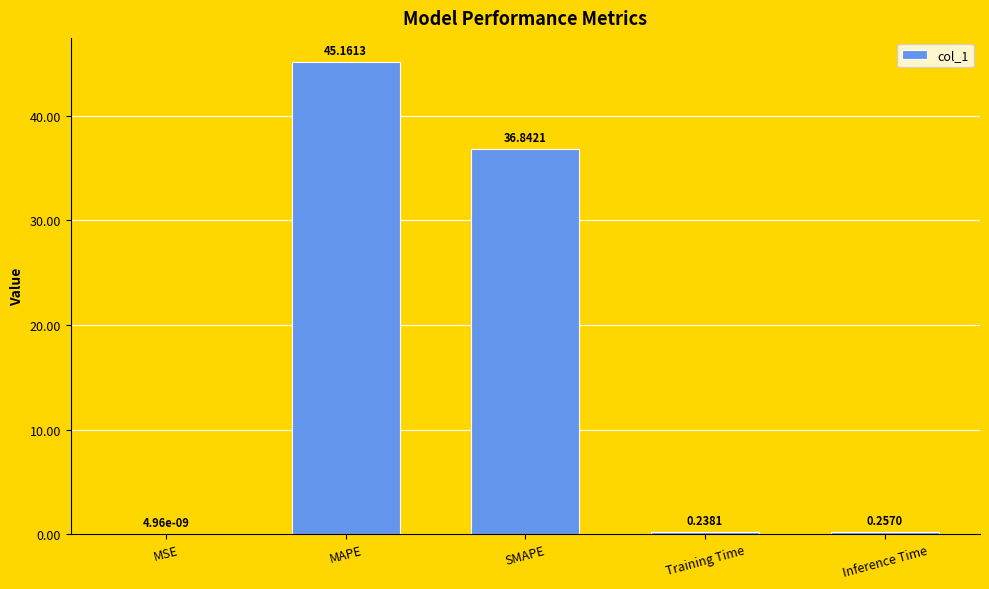

What is the sum of all values?

82.5